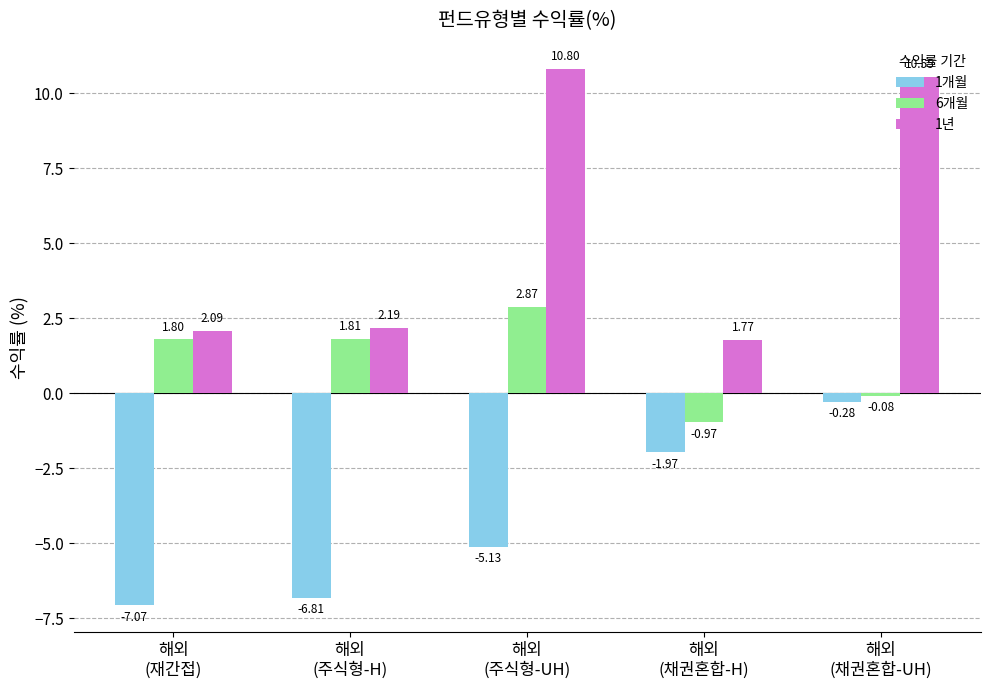

What is the difference between the highest and lowest values at 해외
(주식형-H)?

9.0